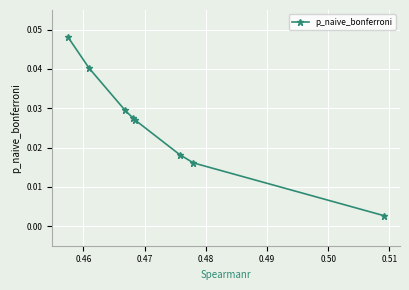

True or false: the data has more than 2 interior local peaks.

False